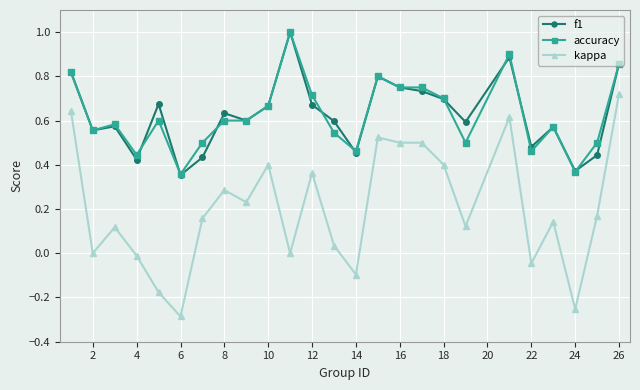

True or false: f1 and kappa intersect in this chart.

False